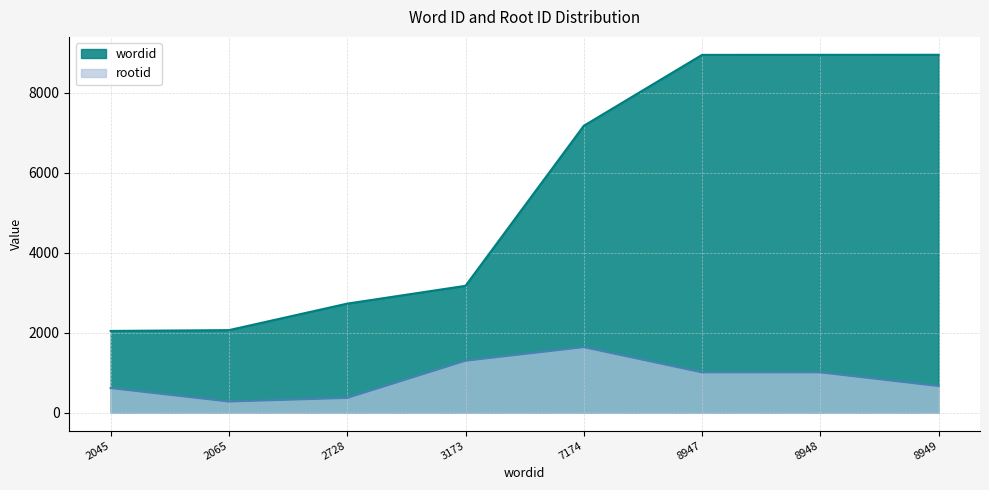

Does the chart display data point markers on the line(s)?

No